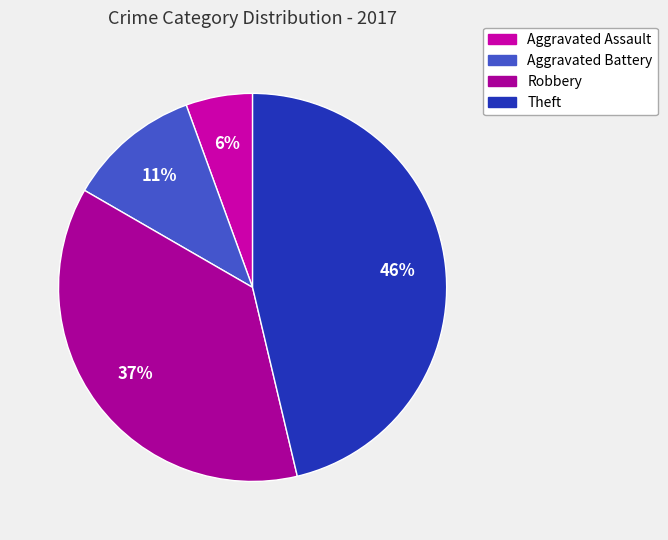

How many segments does this pie chart have?

4